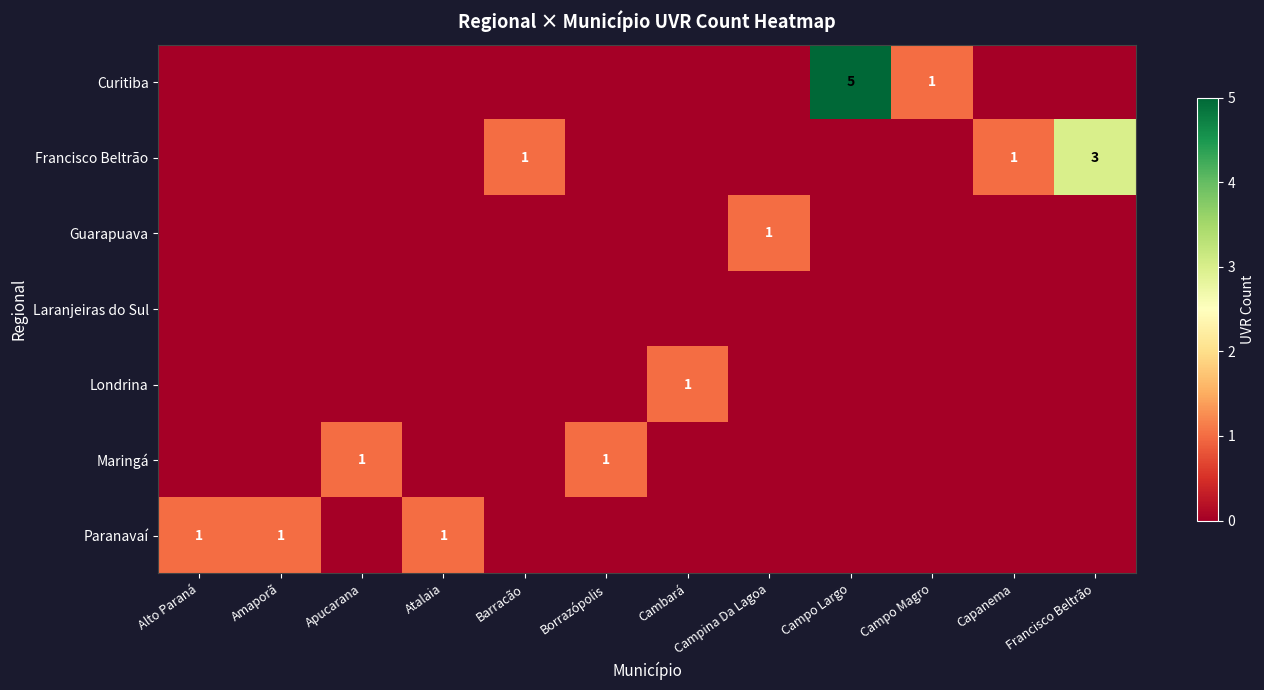

At which category is the sum across all series the highest?

Campo Largo